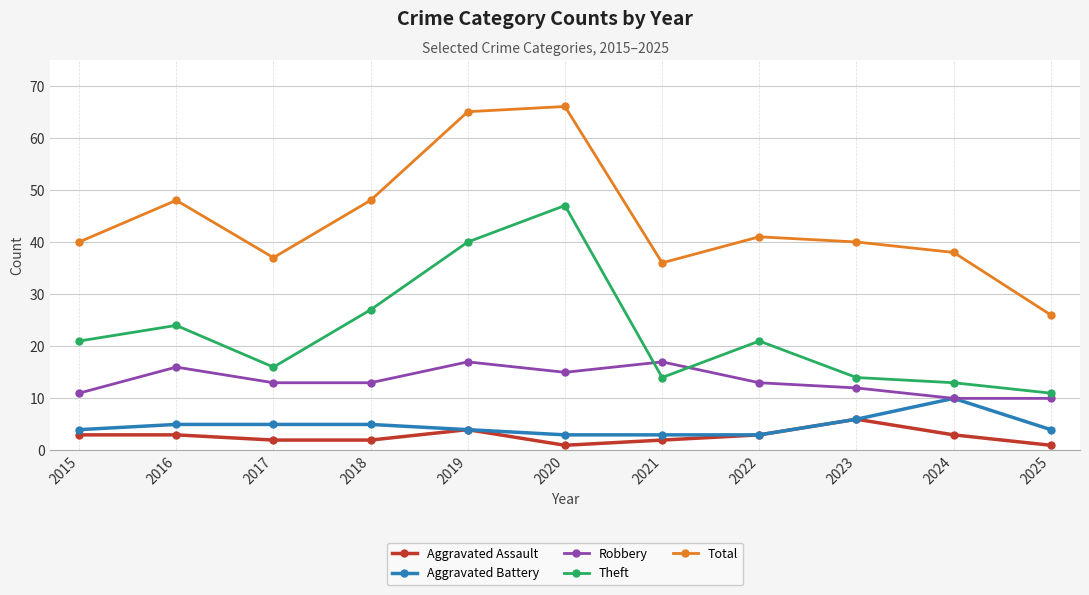

Reading right to left, list all the values displayed in this chart.

Aggravated Assault: 1	3	6	3	2	1	4	2	2	3	3
Aggravated Battery: 4	10	6	3	3	3	4	5	5	5	4
Robbery: 10	10	12	13	17	15	17	13	13	16	11
Theft: 11	13	14	21	14	47	40	27	16	24	21
Total: 26	38	40	41	36	66	65	48	37	48	40